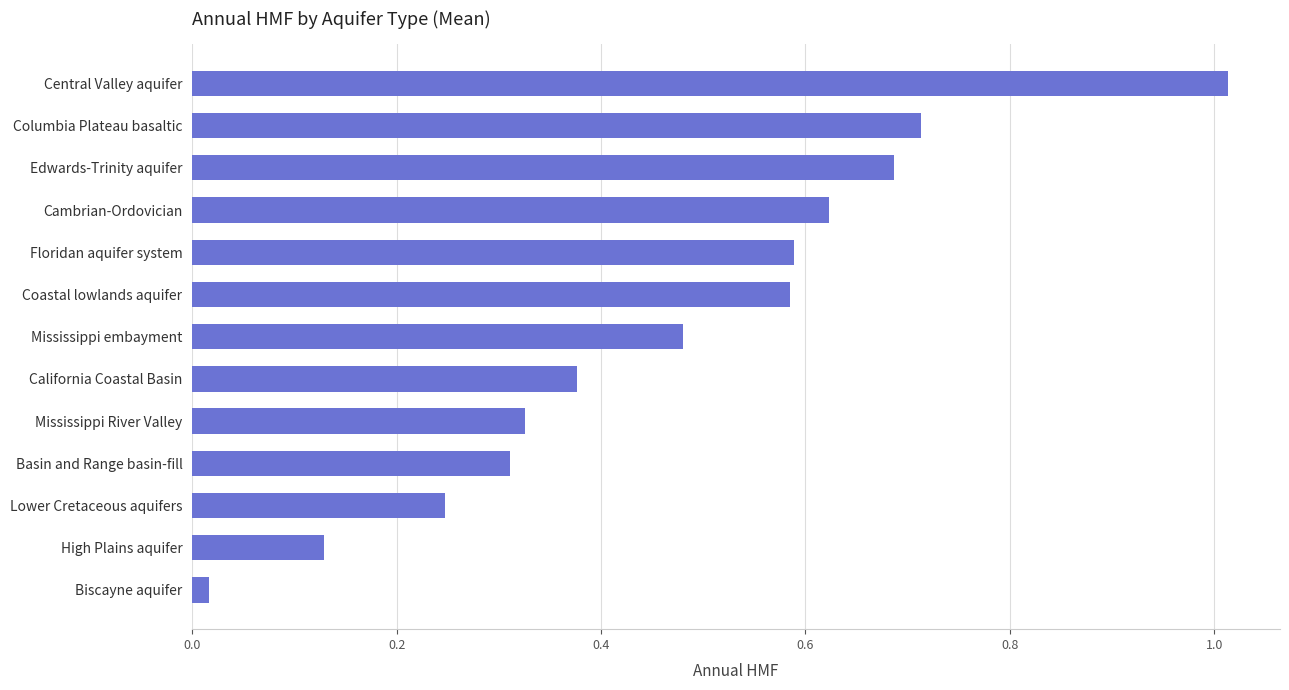

What is the sum of all values?

6.1